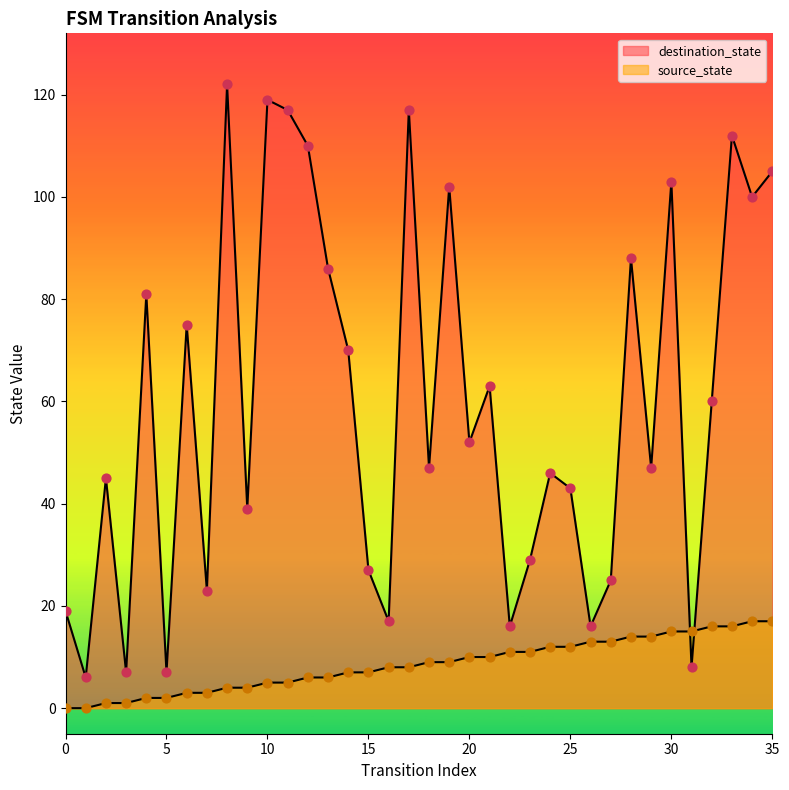

Is the value of destination_state at 12 greater than the value of source_state at 31?

Yes